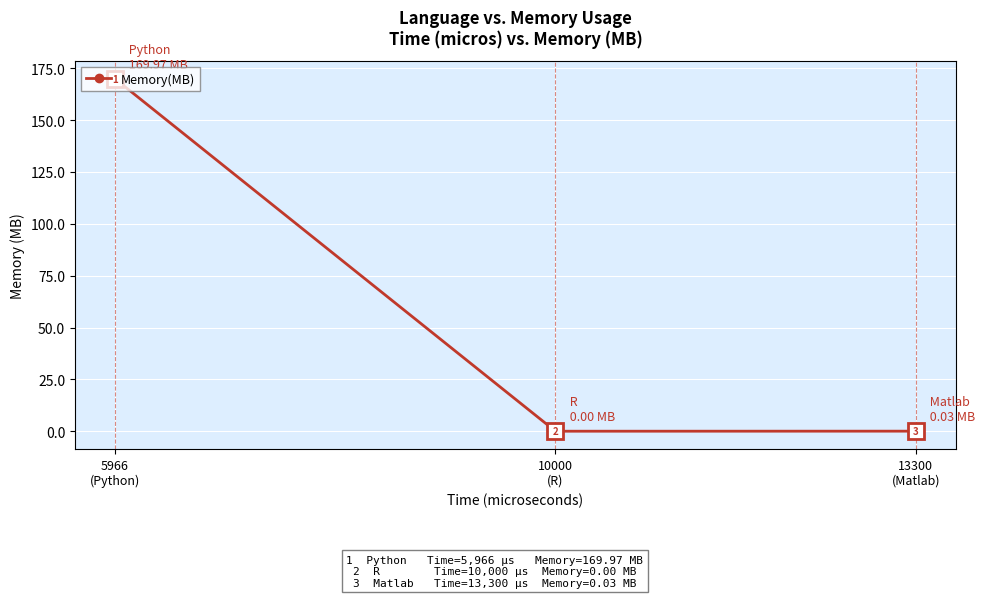

Is it true that the value at 10000
(R) is 0.0?

True